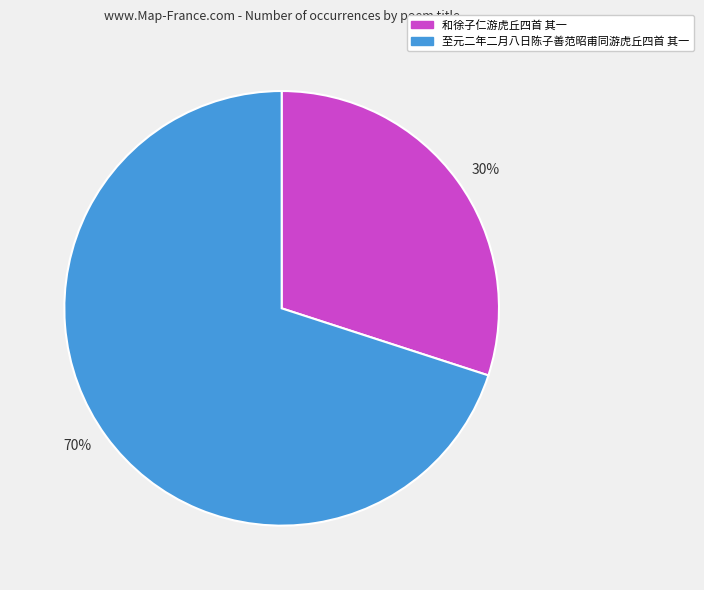

Do 70% and 30% together represent more than half of the pie?

Yes